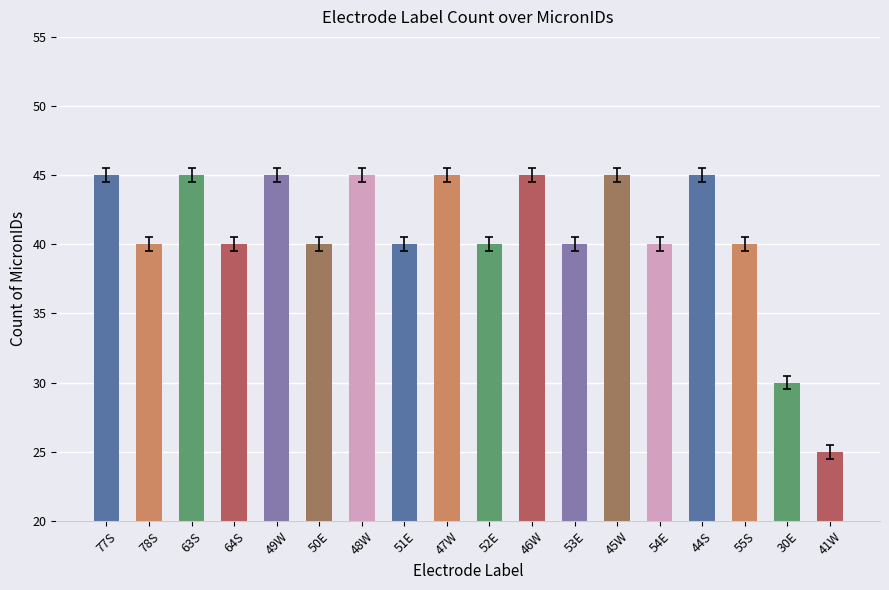

What is the label of the 2nd bar from the left?

78S